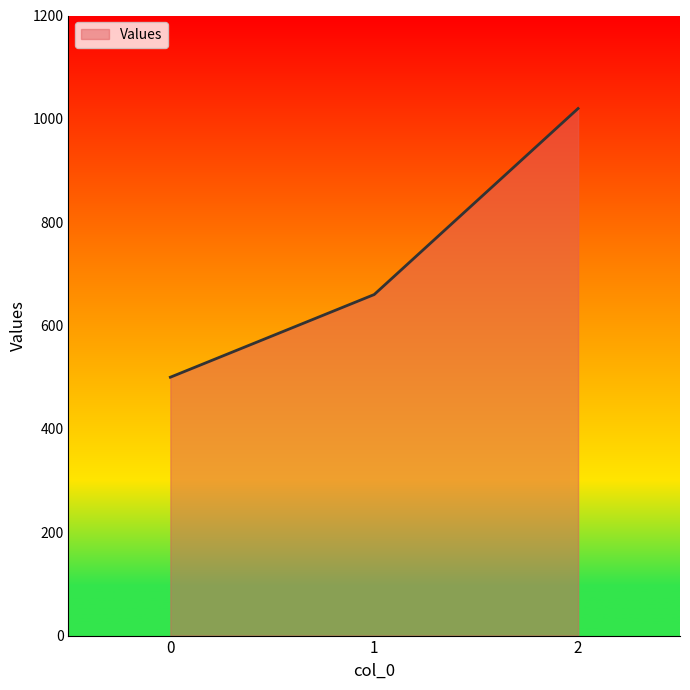

What is the ratio of the value at 1 to the value at 0?

1.3